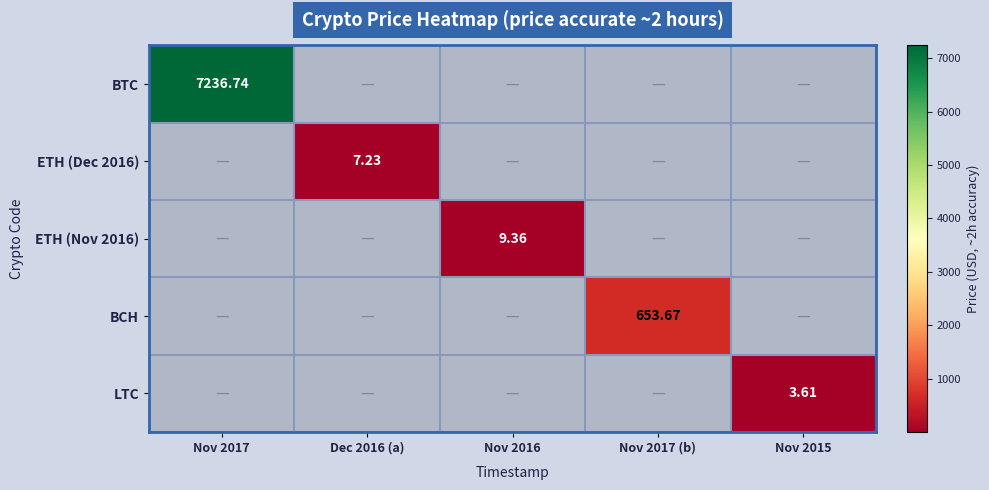

True or false: LTC has a value of 3.6 at Nov 2015.

True